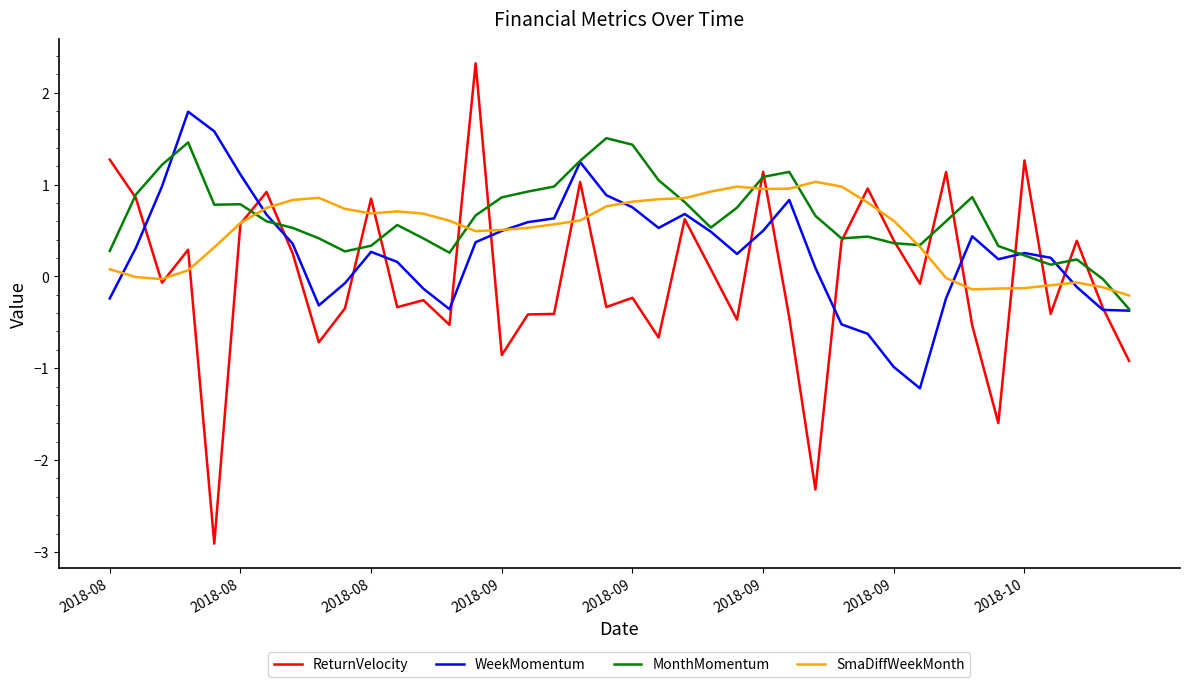

Which series has the largest range (max minus min)?

ReturnVelocity